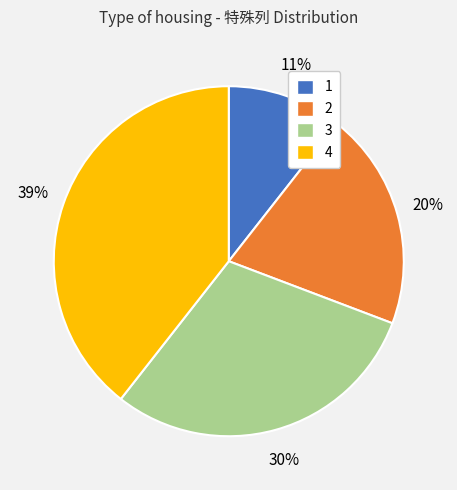

Rank the categories by value from highest to lowest.

4, 3, 2, 1